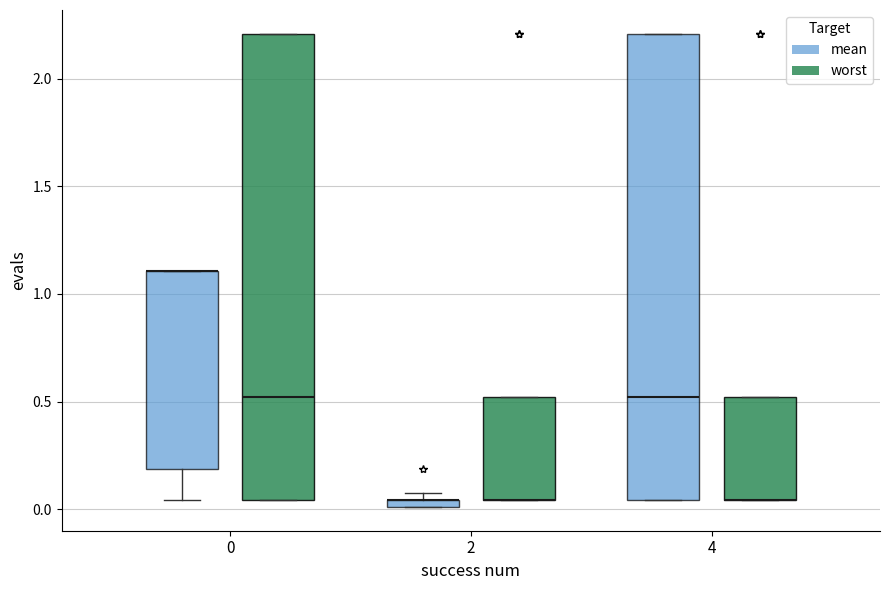

Where is the lower edge of the box for 2 (worst) on the y-axis? The values are not printed on the chart, so give them approximately, as read against the axis.

0.05